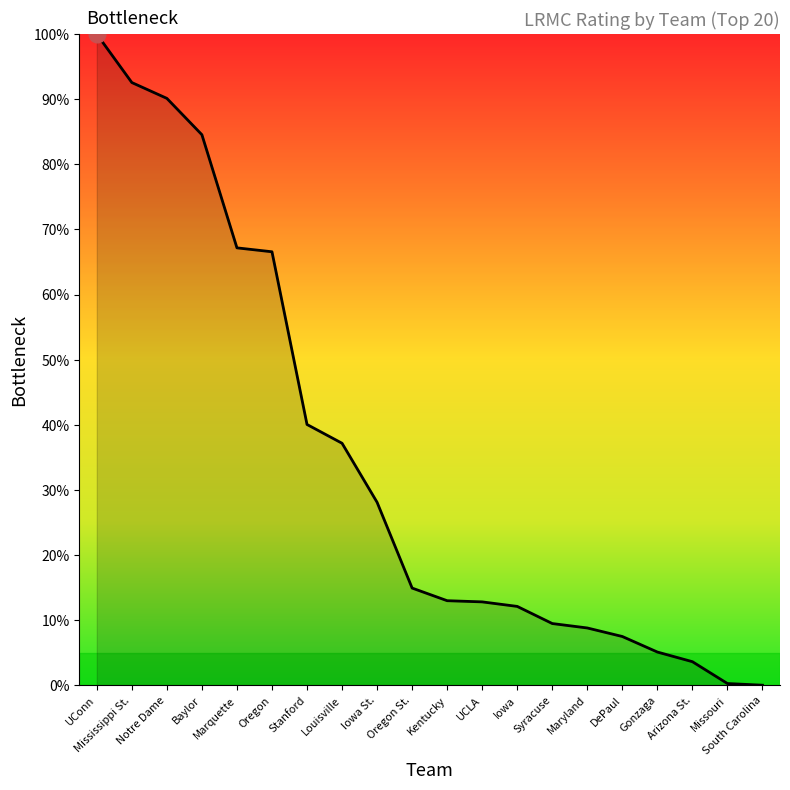

Approximately how many times larger is the value at Oregon compared to Baylor?

0.8